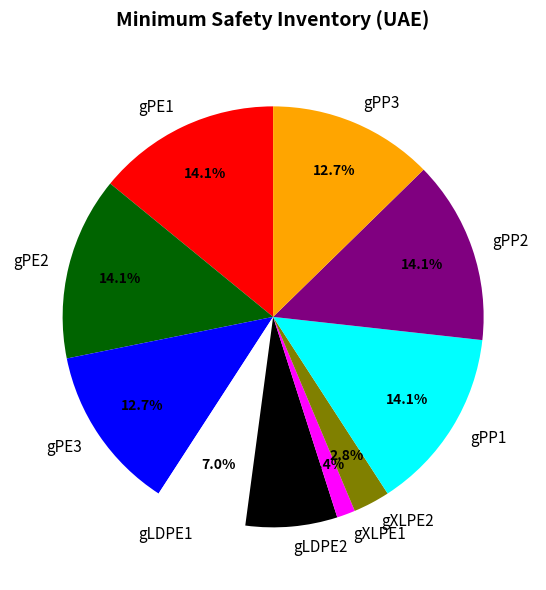

To the nearest percent, what percentage of the pie is gXLPE1?

1%